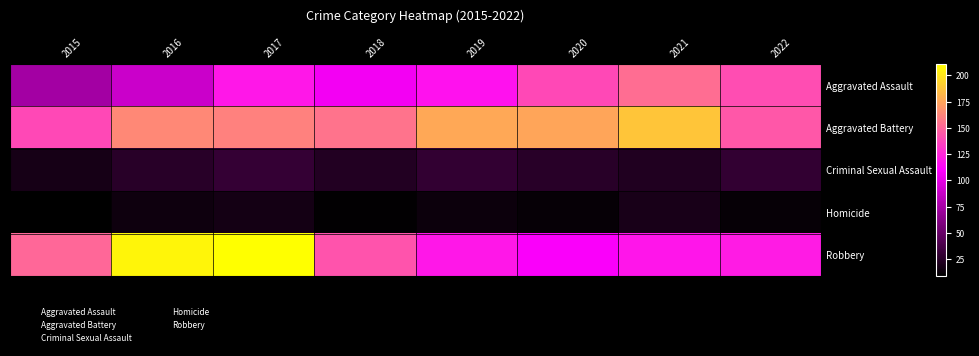

Reading left to right, what are all the values shown in this chart?

Aggravated Assault: 2015=74	2016=89	2017=119	2018=106	2019=117	2020=139	2021=153	2022=140
Aggravated Battery: 2015=139	2016=164	2017=161	2018=155	2019=177	2020=175	2021=188	2022=144
Criminal Sexual Assault: 2015=18	2016=25	2017=30	2018=23	2019=29	2020=25	2021=22	2022=29
Homicide: 2015=9	2016=15	2017=17	2018=10	2019=14	2020=12	2021=19	2022=12
Robbery: 2015=151	2016=207	2017=211	2018=143	2019=119	2020=108	2021=118	2022=121